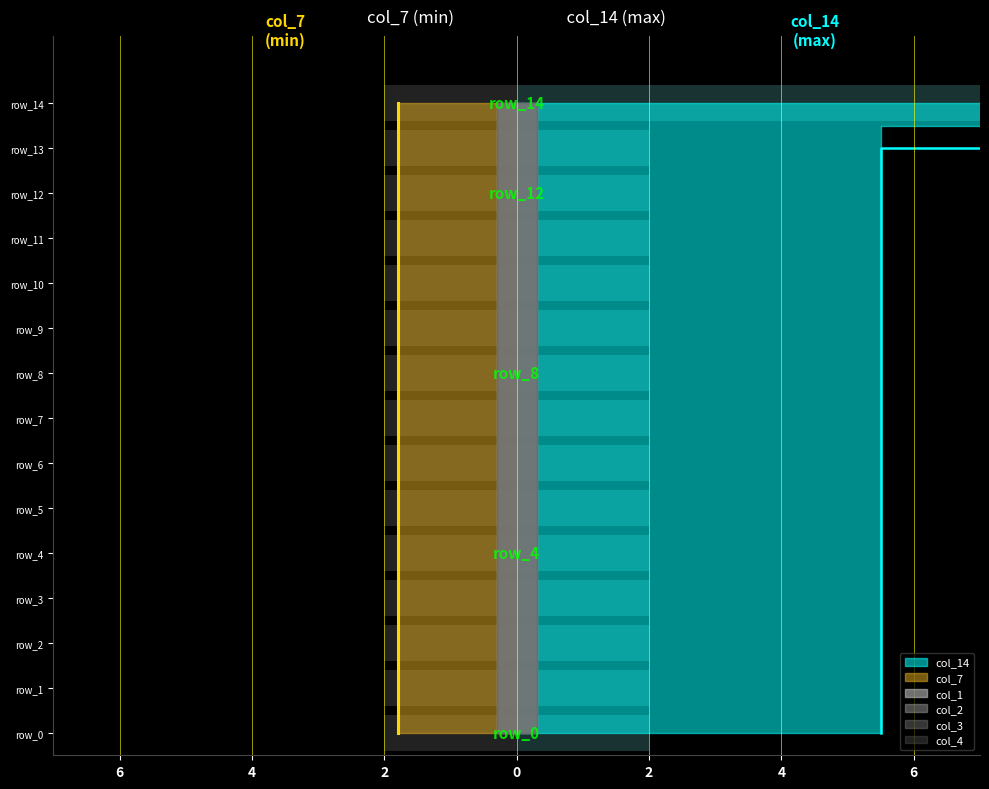

The value of col_14 at row_3 is -9. True or false?

False